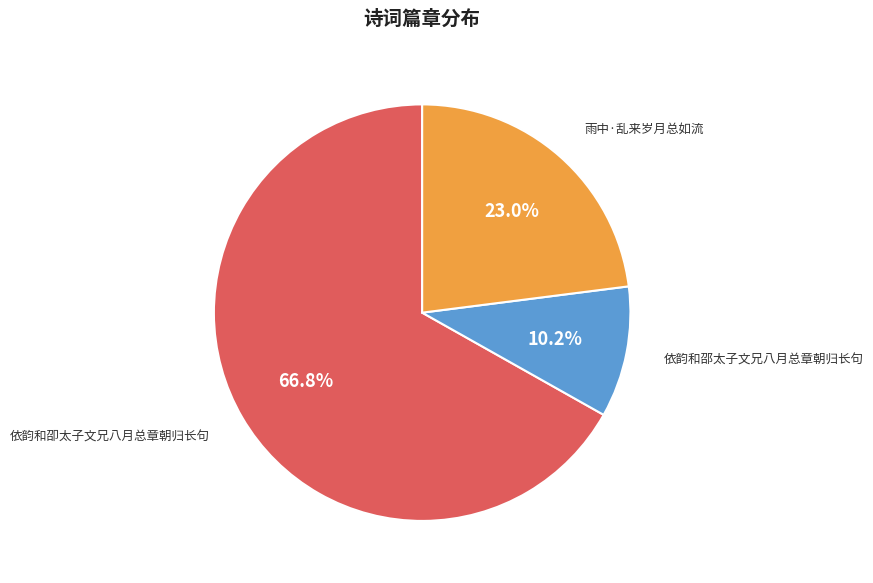

Does 依韵和邵太子文兄八月总章朝归长句 represent more than half of the total?

No